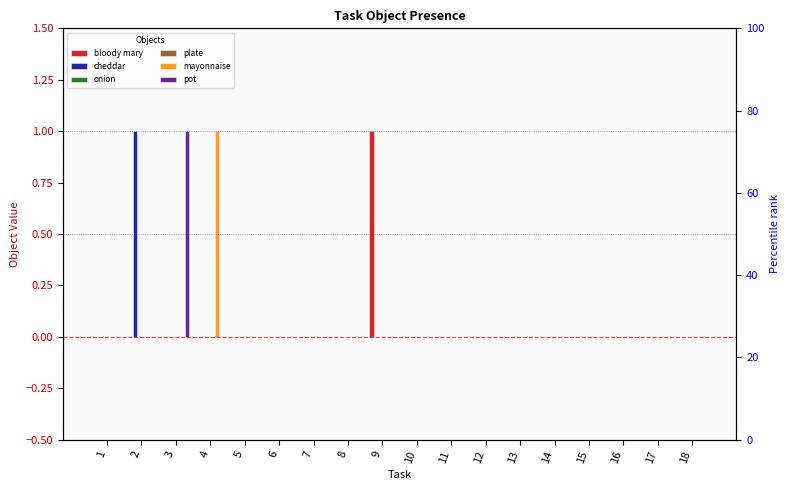

Are the bars grouped side by side (vs. stacked)?

Yes